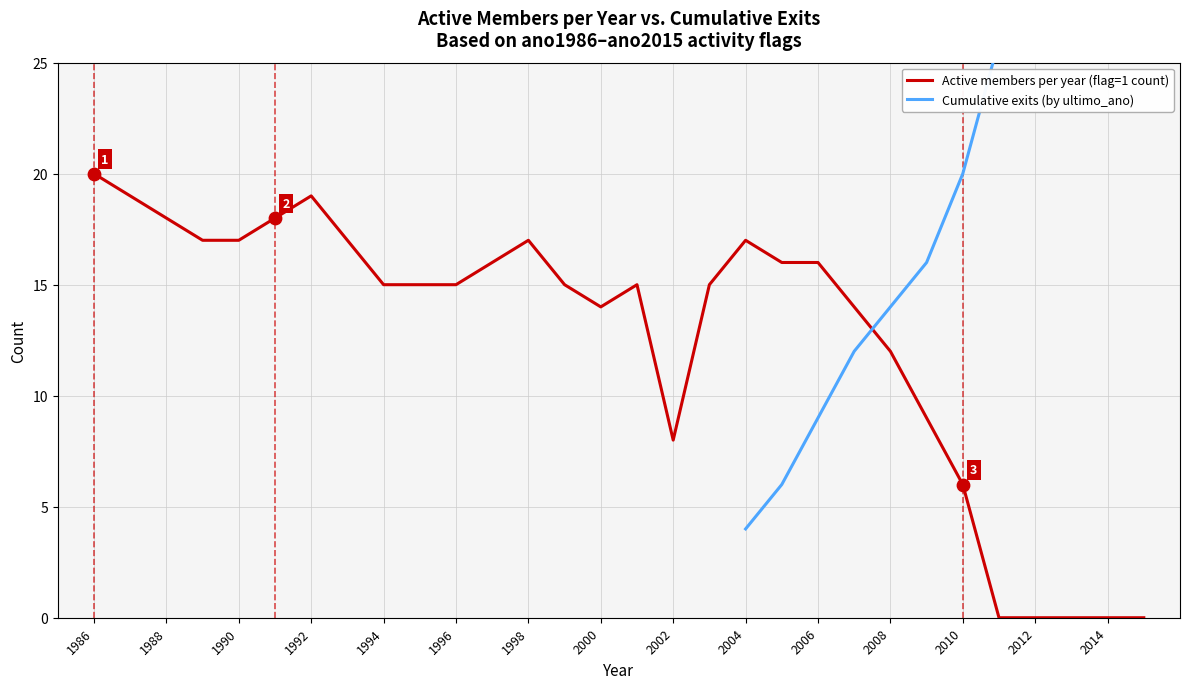

Which series reaches the maximum Y coordinate?

ultimo_ano